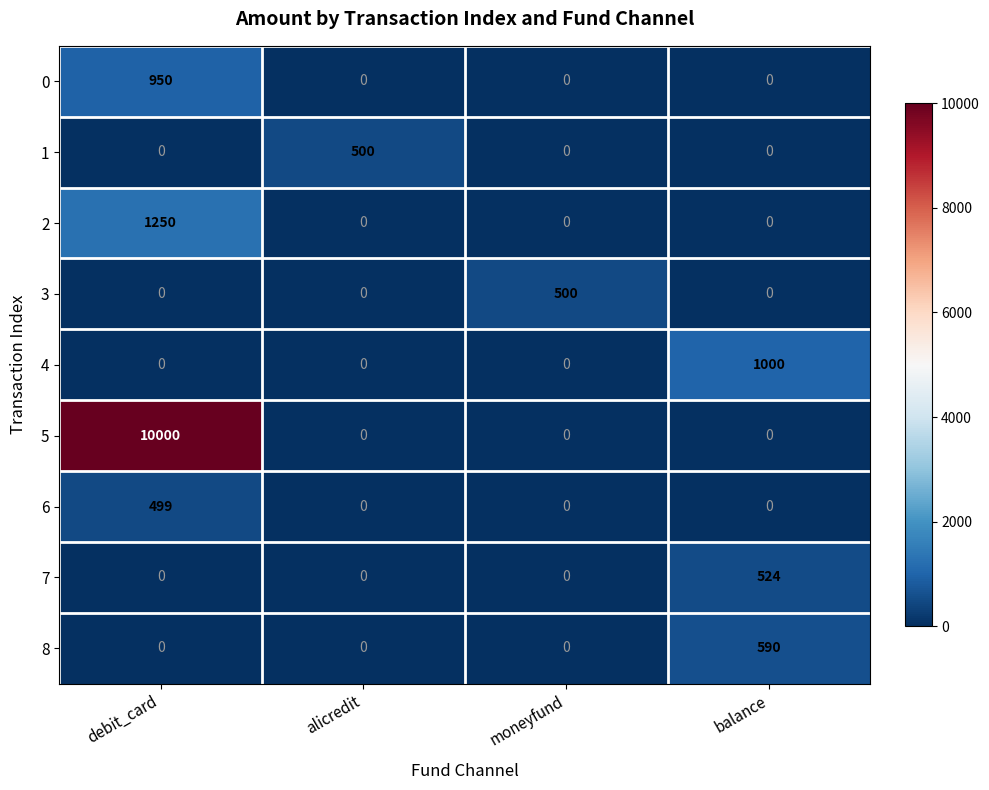

Which series has the widest spread of values?

5